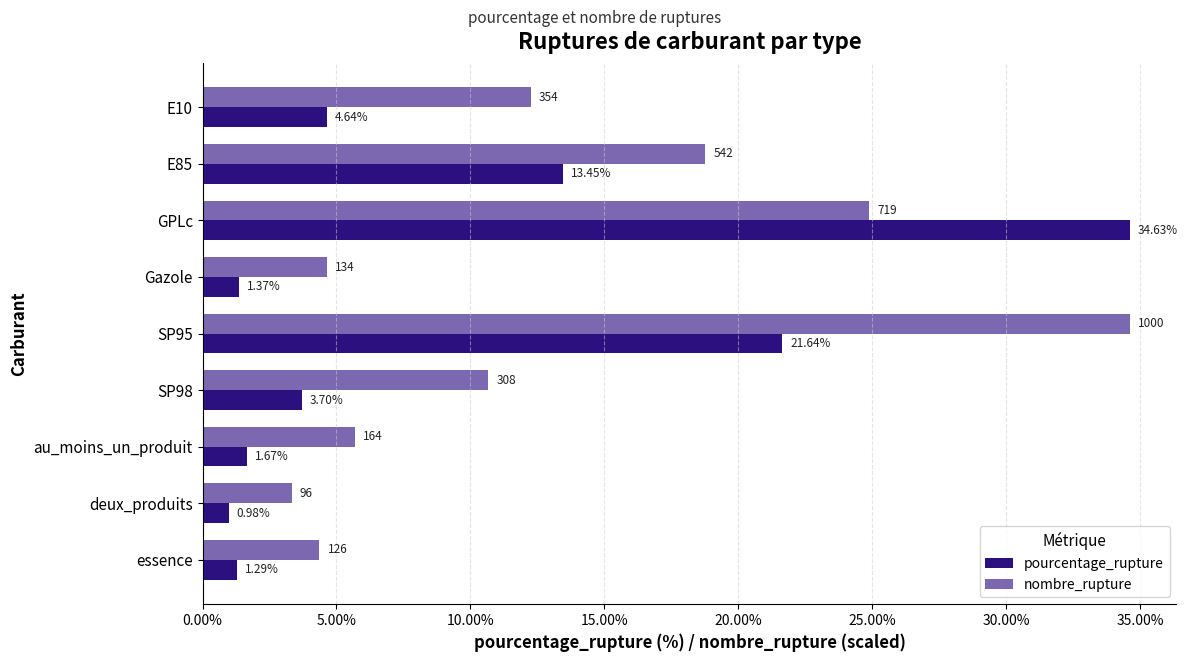

Which category has the highest value in the pourcentage_rupture series?

GPLc